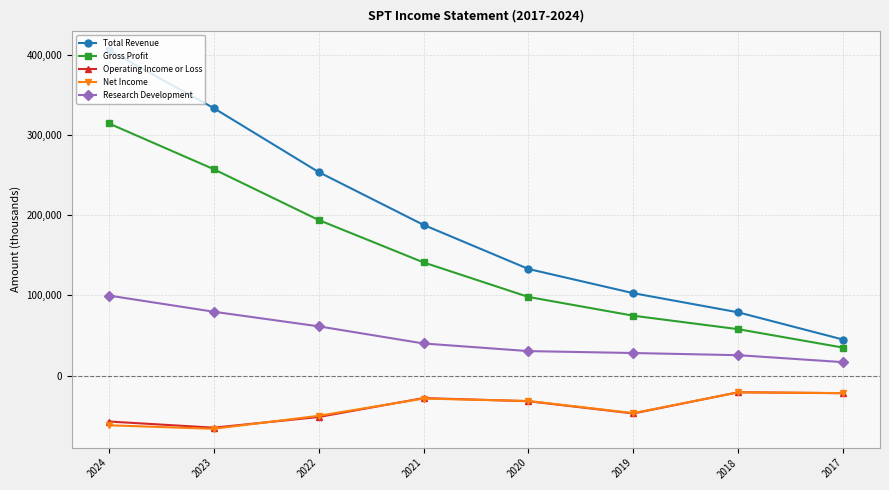

True or false: Gross Profit has more than 2 interior local peaks.

False